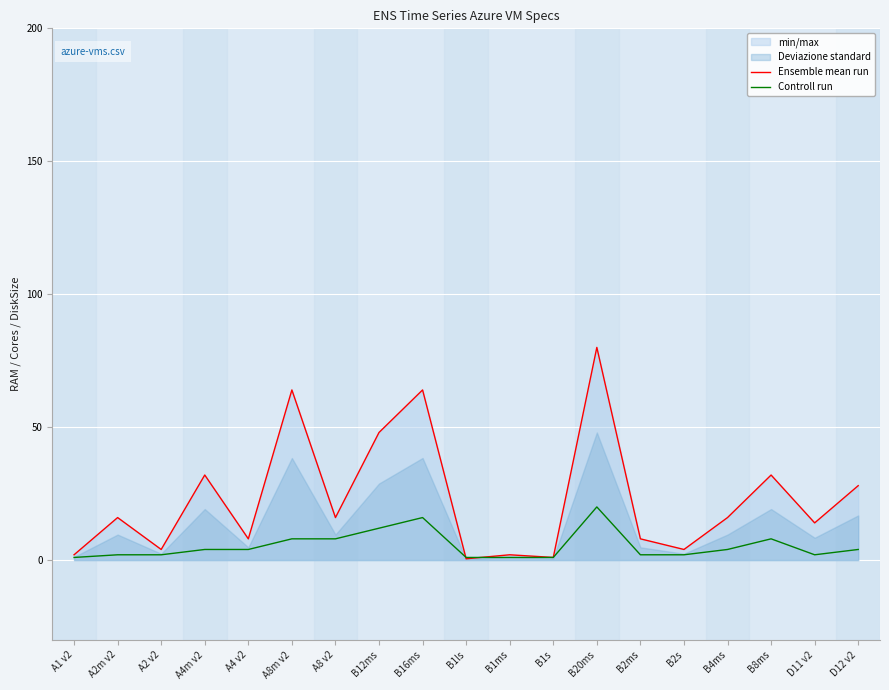

In Controll run, how many points are lower than both neighbors (excluding endpoints)?

1